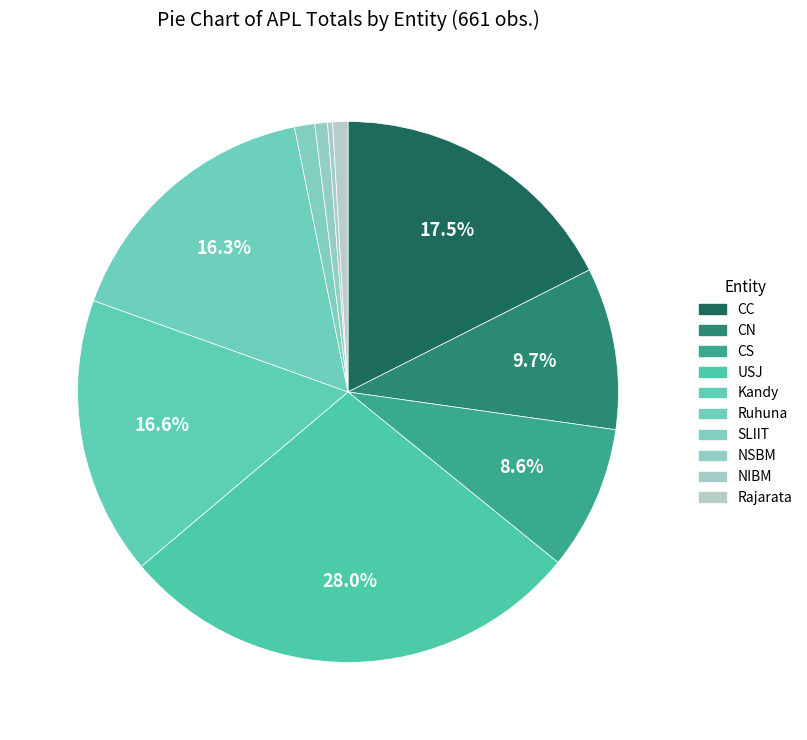

How many segments does this pie chart have?

10